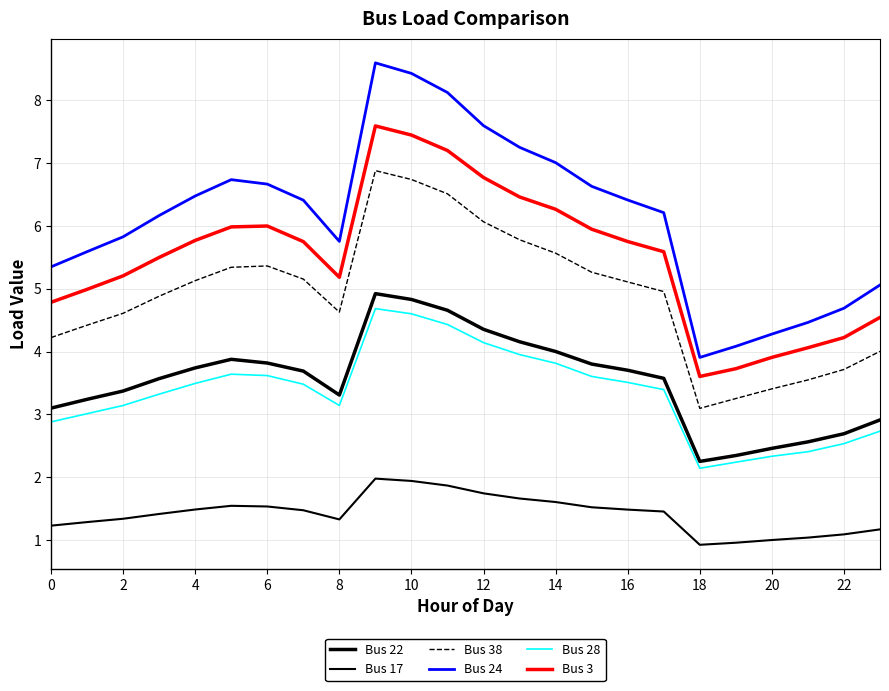

Does the chart display data point markers on the line(s)?

No